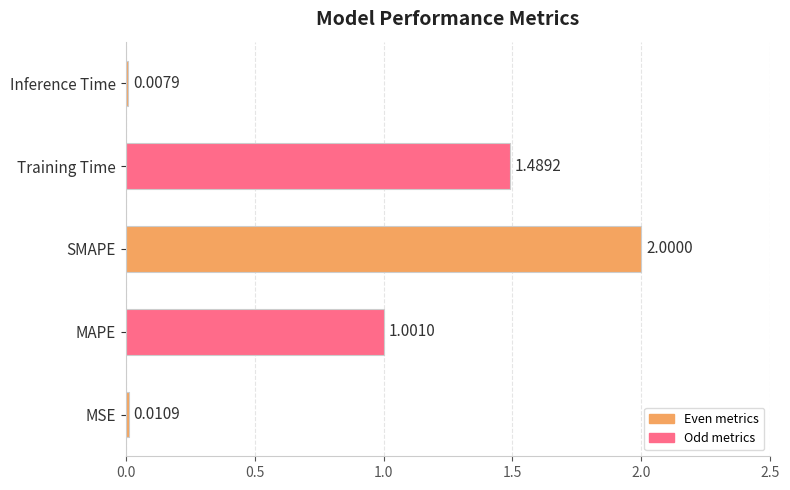

What is the change in value from MAPE to Training Time?

+0.5